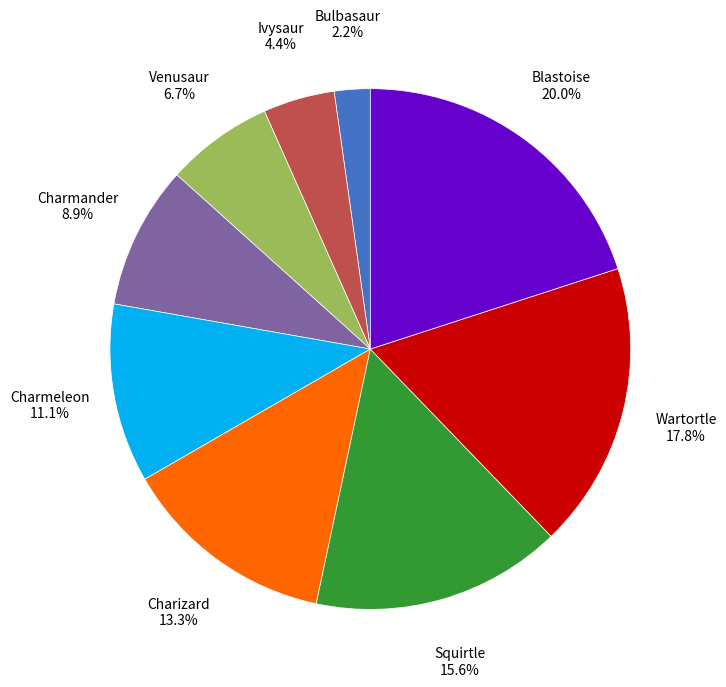

Rank the categories by value from highest to lowest.

Blastoise, Wartortle, Squirtle, Charizard, Charmeleon, Charmander, Venusaur, Ivysaur, Bulbasaur